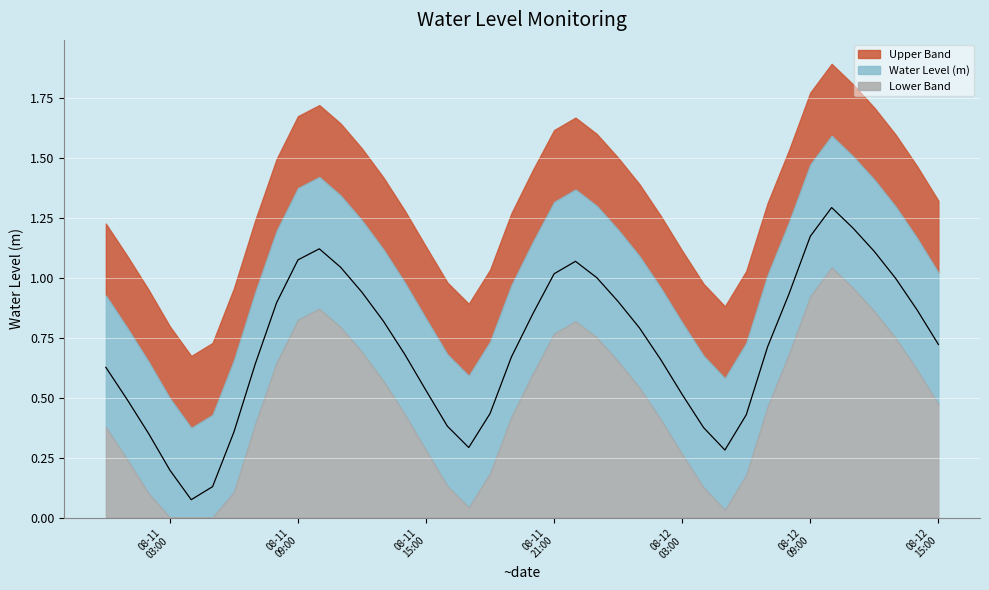

Where is the data nearest to the value 0?

2025-08-11 04:00:00